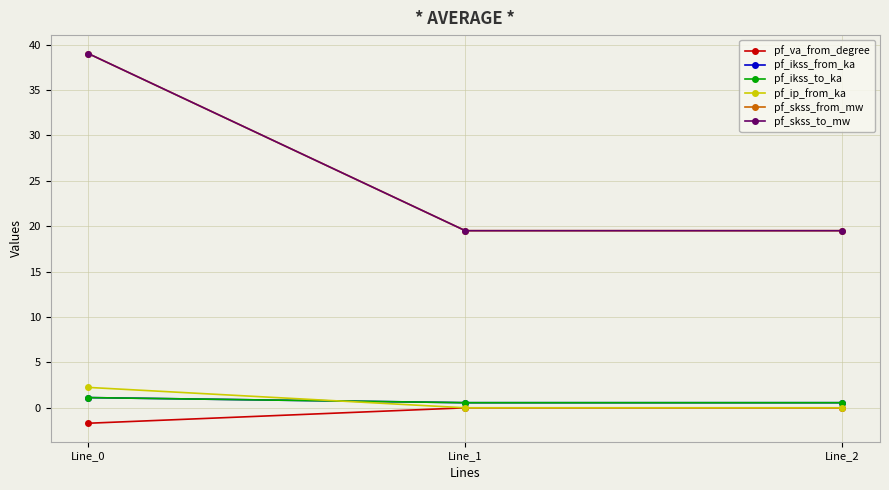

Which category has the lowest value in the pf_va_from_degree series?

Line_0